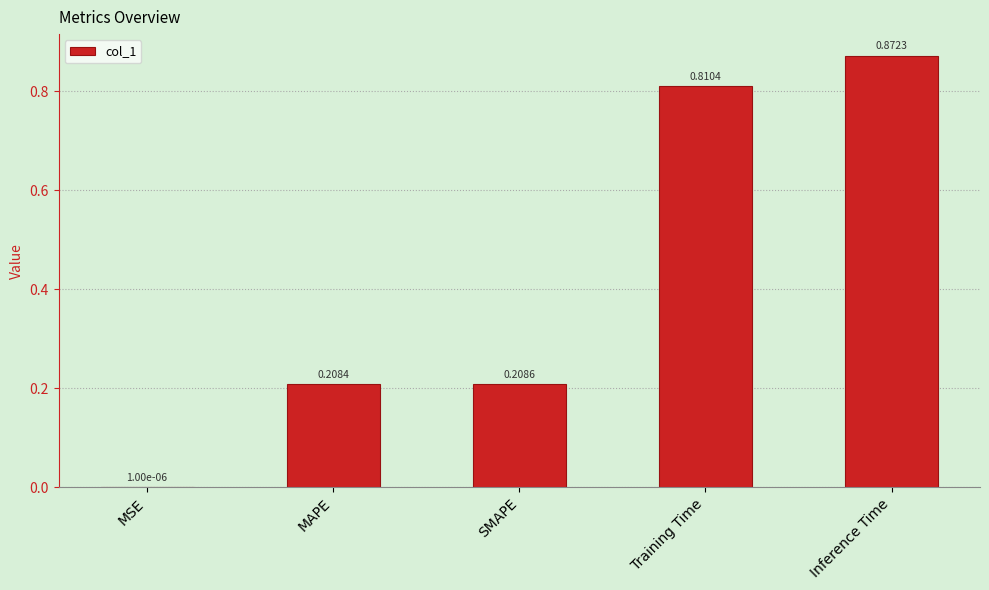

What is the sum of the values at SMAPE and Training Time?

1.0